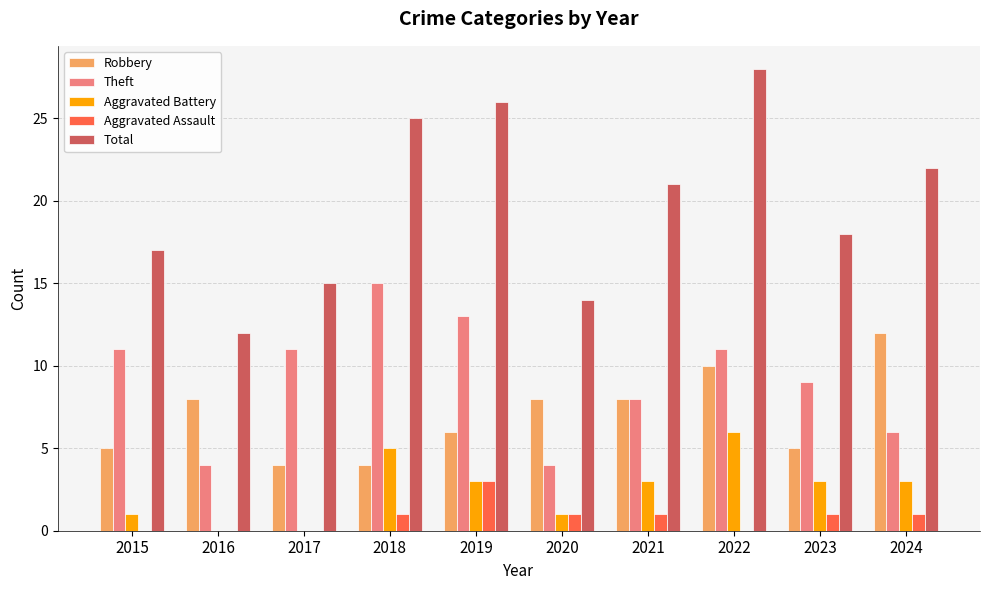

Is it true that Total equals 20 at 2016?

False